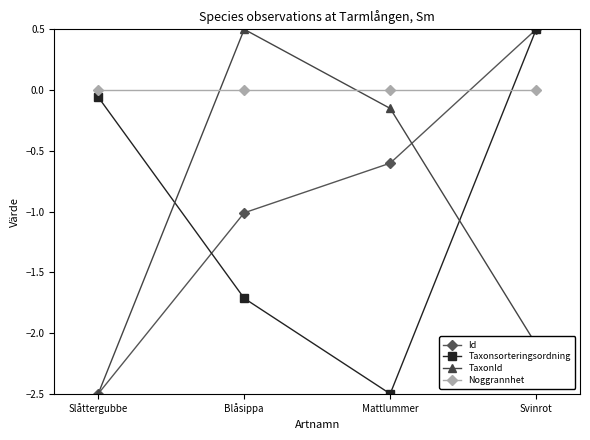

List the labels in order of Taxonsorteringsordning value, largest first.

Svinrot, Slåttergubbe, Blåsippa, Mattlummer